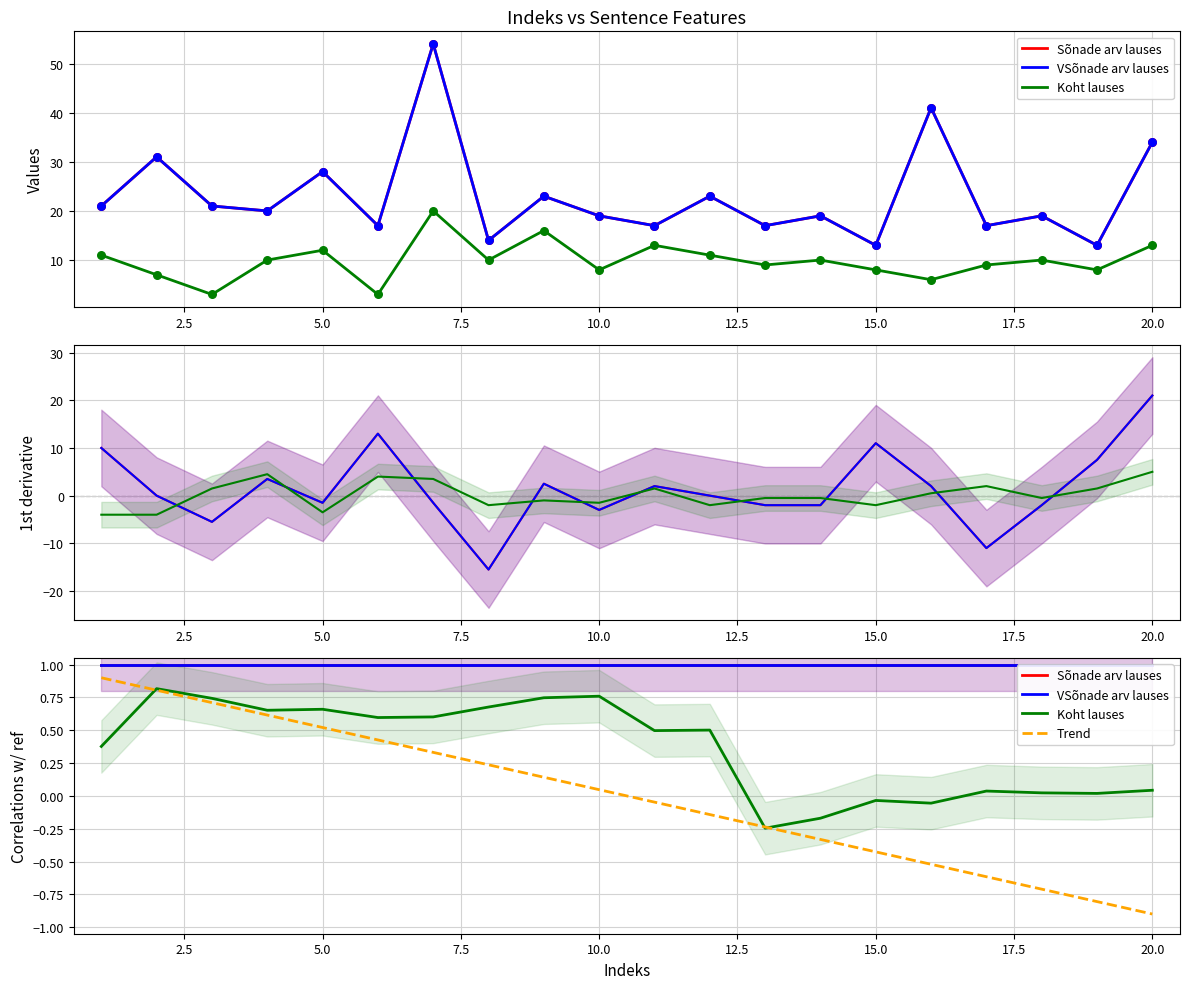

Which series reaches the minimum Y coordinate?

Koht lauses